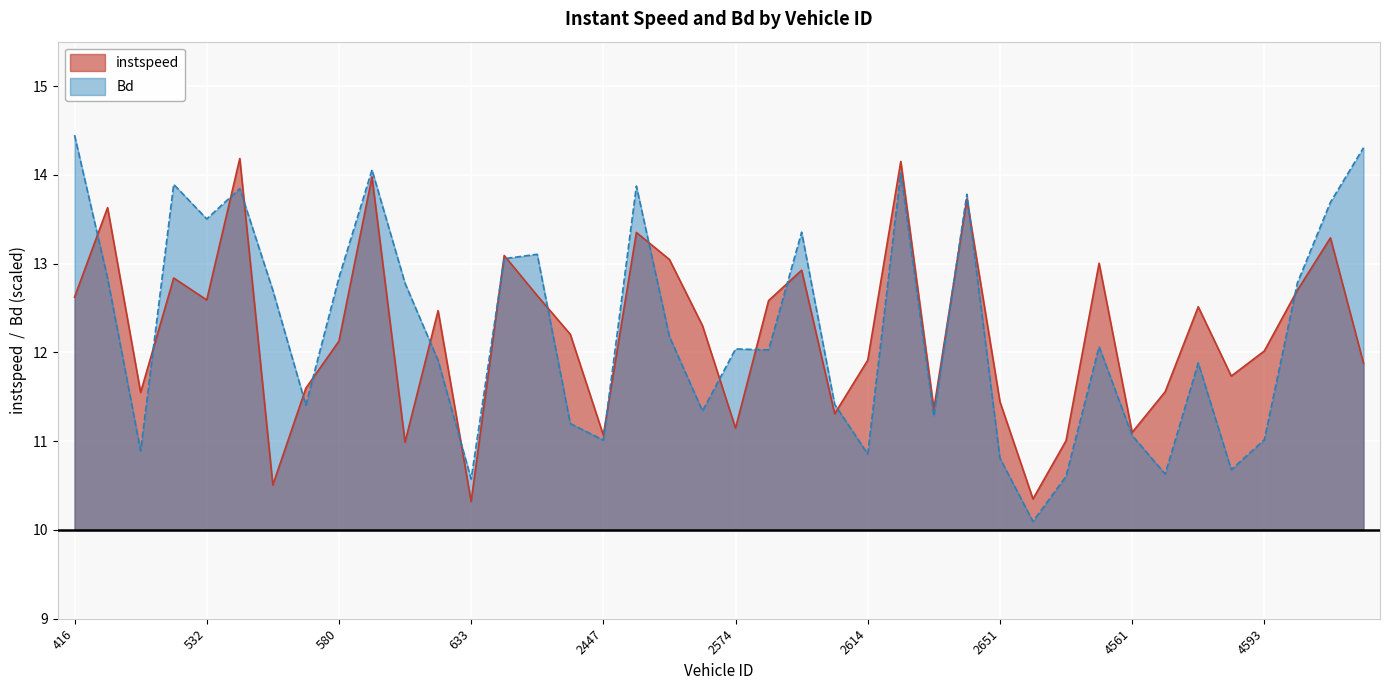

At which category does Bd reach its first local peak?

457